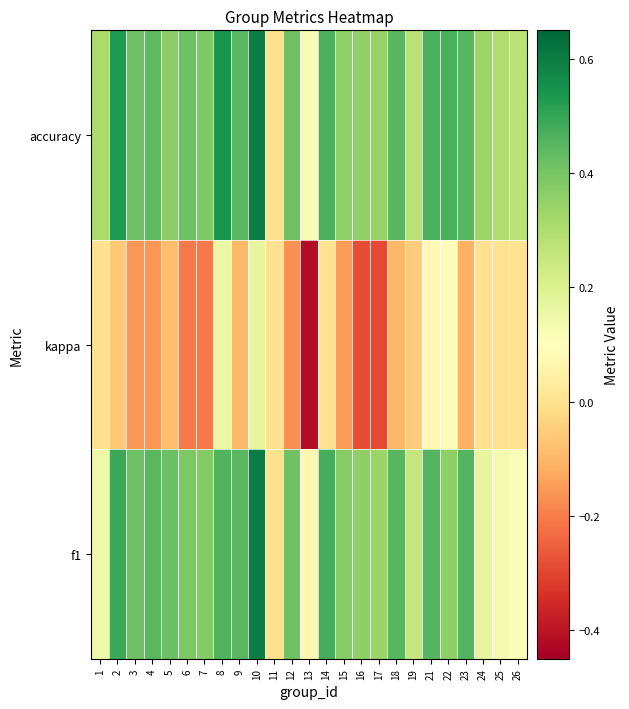

At how many categories does at least one series exceed 0?

24